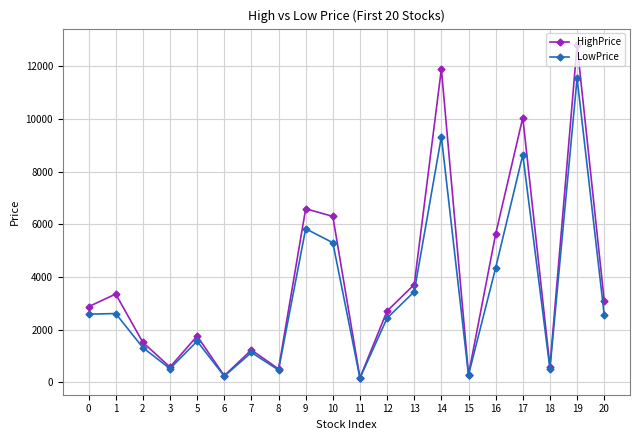

Which series has the largest range (max minus min)?

HighPrice